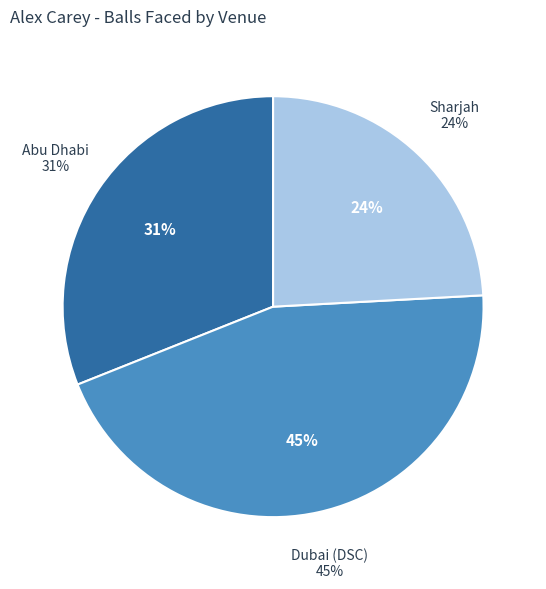

True or false: Abu Dhabi accounts for 21% of the total.

False